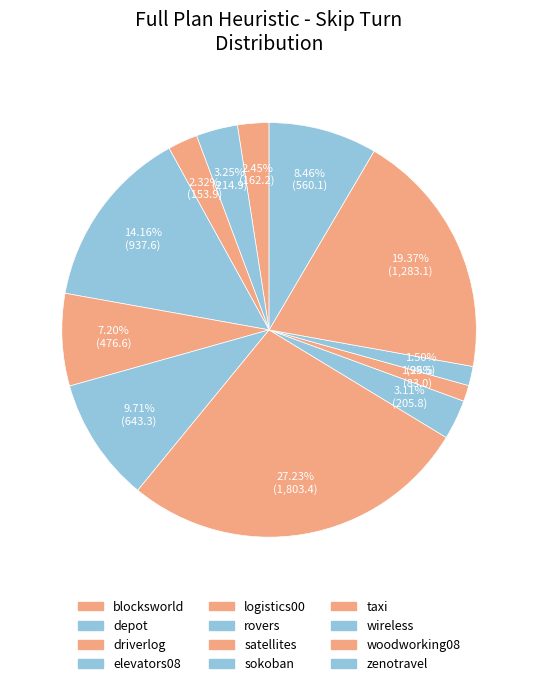

Count the number of slices in the pie.

12